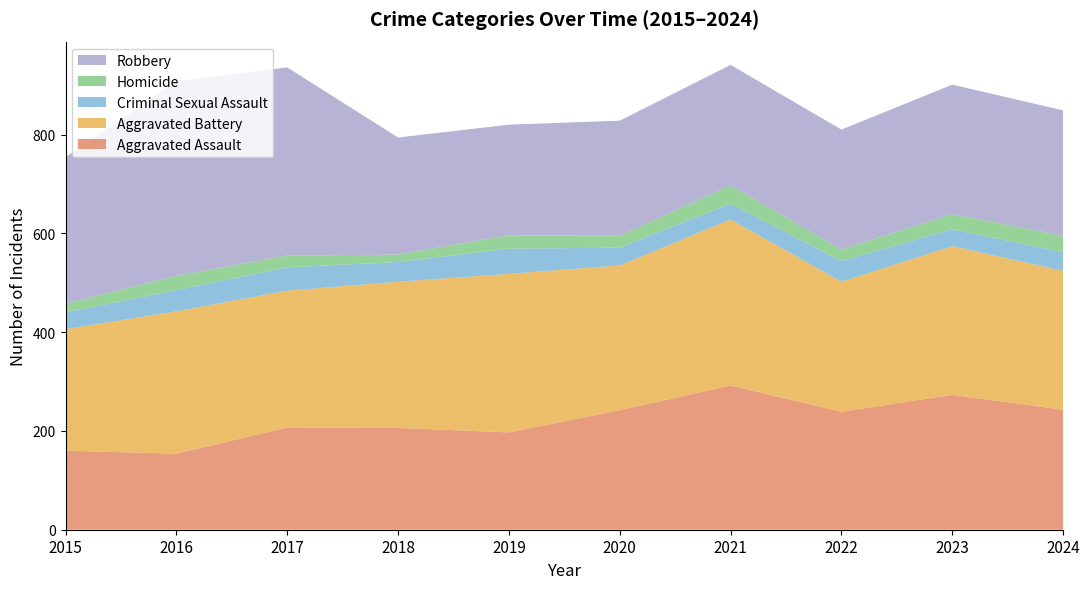

Reading left to right, extract all data points from this chart.

Aggravated Assault: 160	154	207	206	197	242	292	239	273	243
Aggravated Battery: 246	288	277	296	321	293	336	263	301	281
Criminal Sexual Assault: 34	43	47	40	51	36	32	42	34	38
Homicide: 17	29	24	15	27	24	37	23	31	33
Robbery: 297	394	381	237	224	233	244	243	262	254